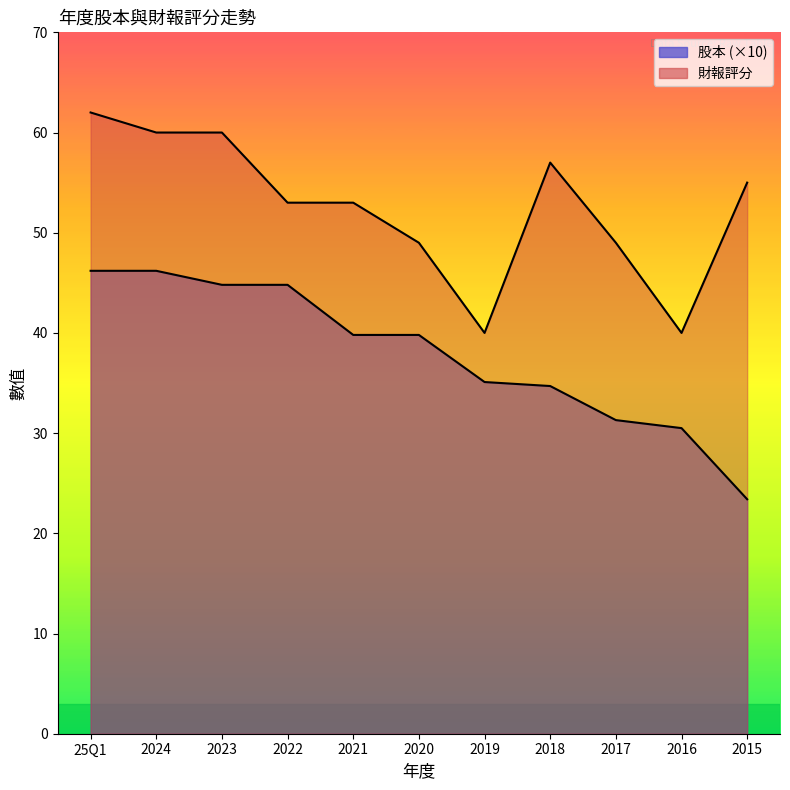

List the series in order of their peak value, lowest first.

股本, 財報評分